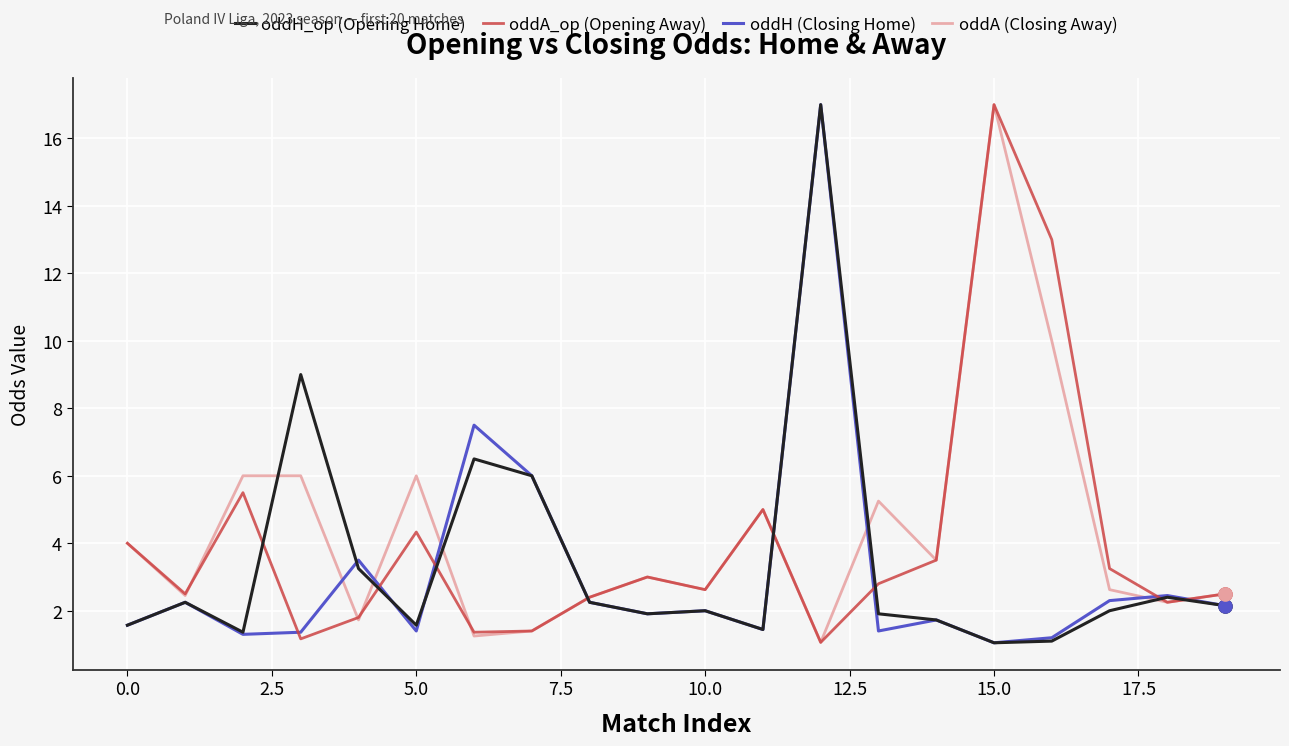

What is the greatest value displayed?

17.0